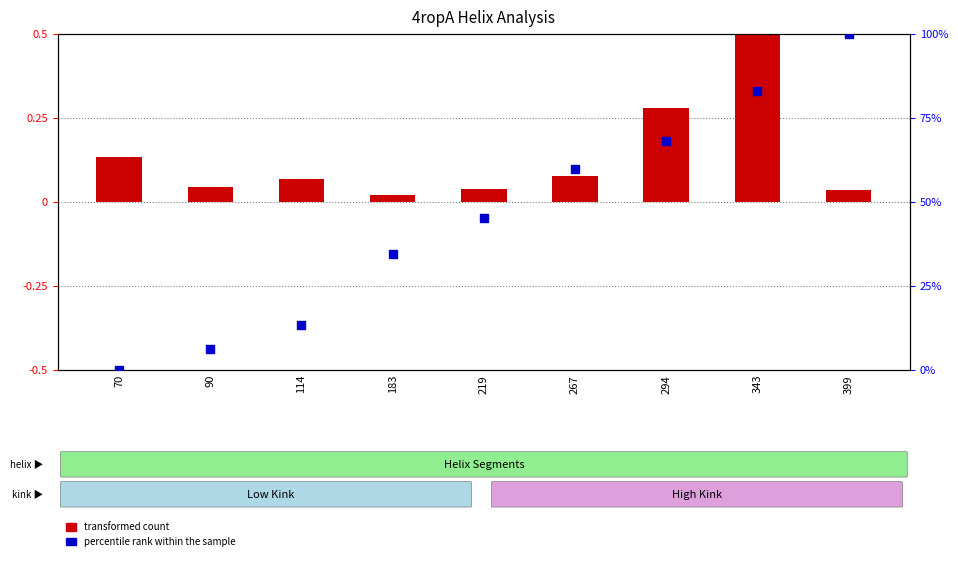

Is the value of transformed count at 294 greater than the value of percentile rank within the sample at 90?

No